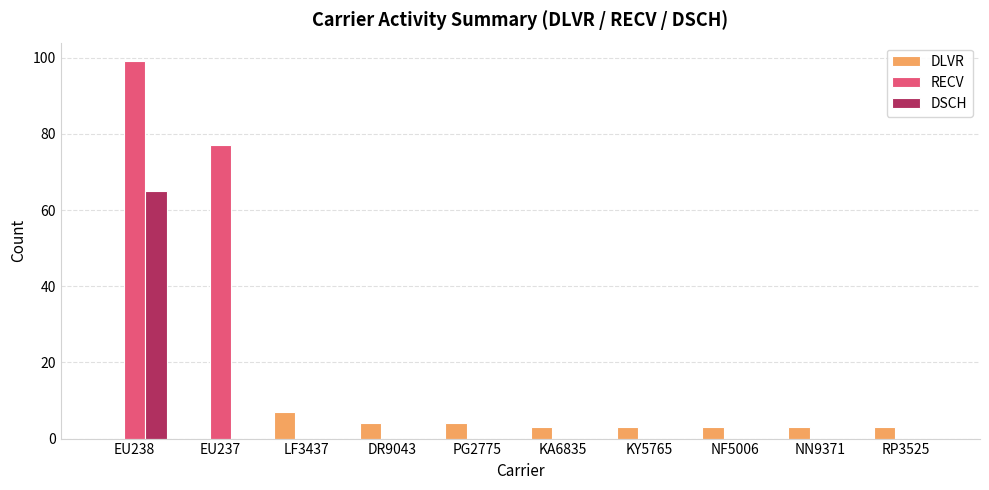

The DSCH series shows -37 at NF5006. True or false?

False